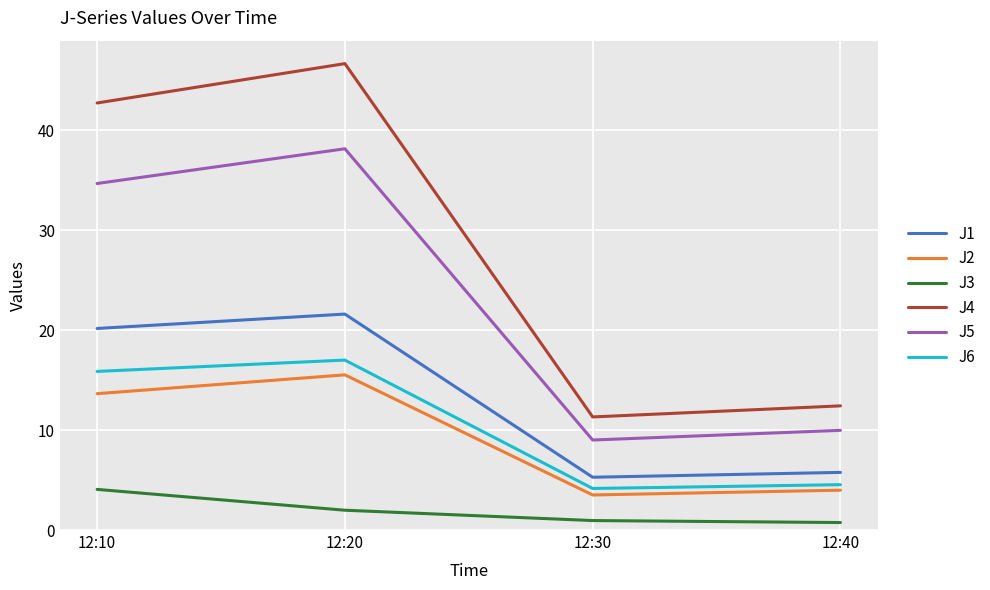

Rank the series by their maximum value, from lowest to highest.

J3, J2, J6, J1, J5, J4